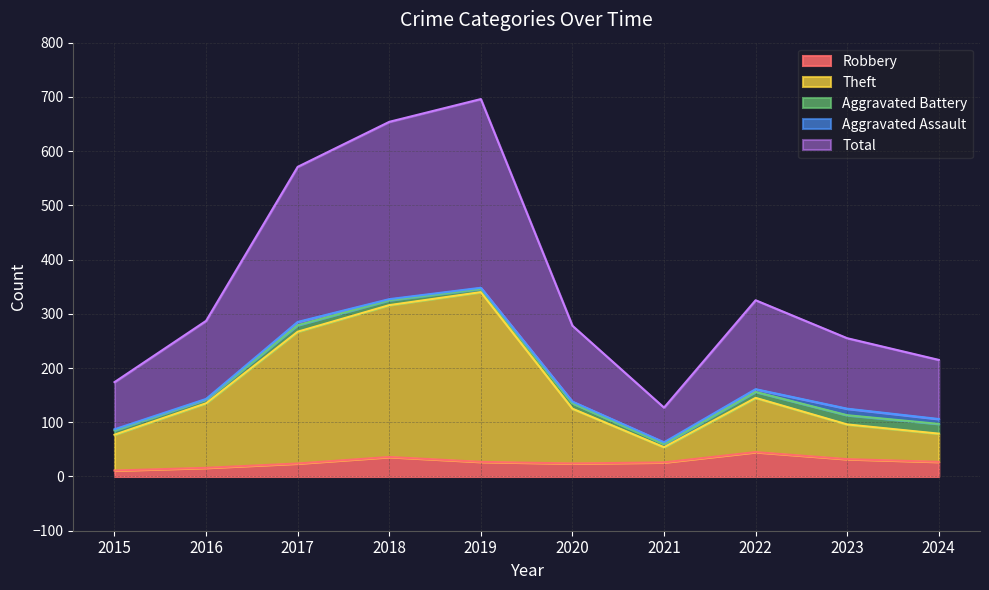

True or false: Robbery and Theft intersect in this chart.

False